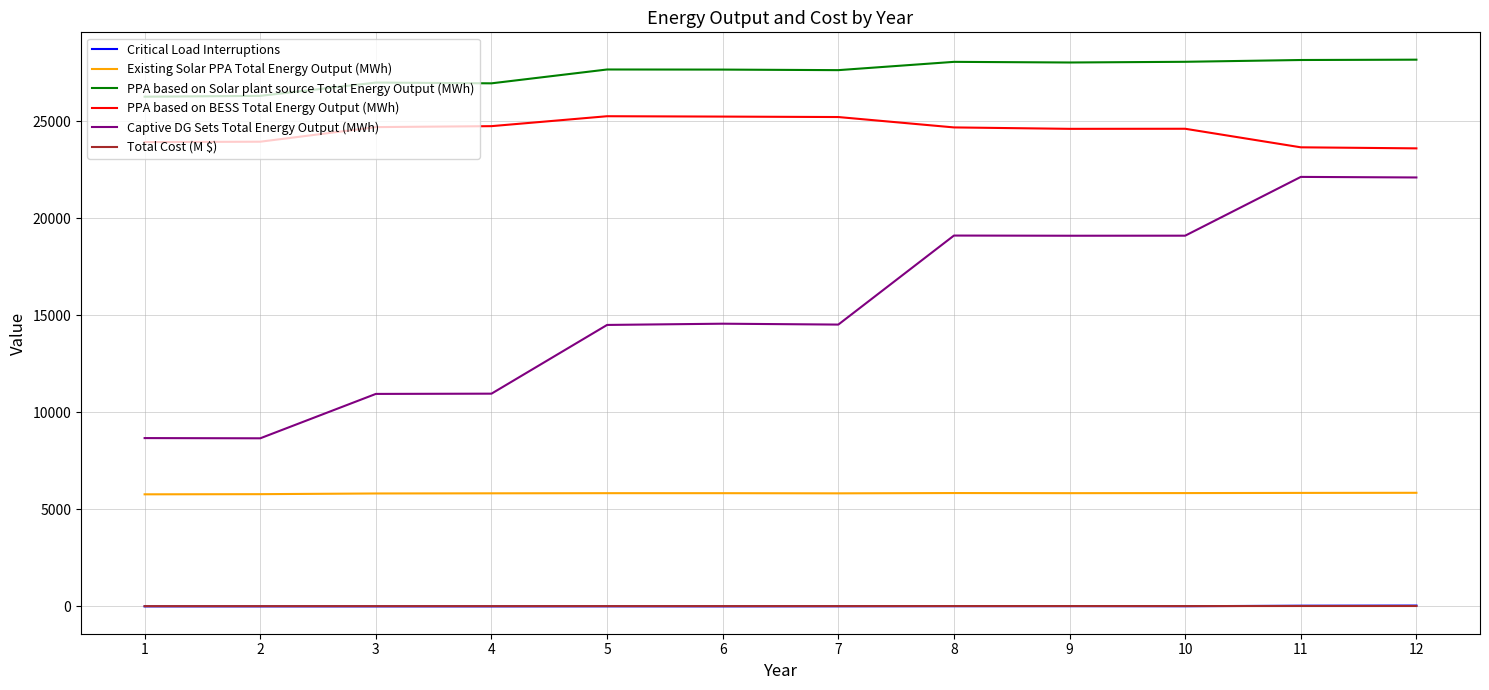

True or false: Captive DG Sets Total Energy Output (MWh) and Total Cost (M $) intersect in this chart.

False